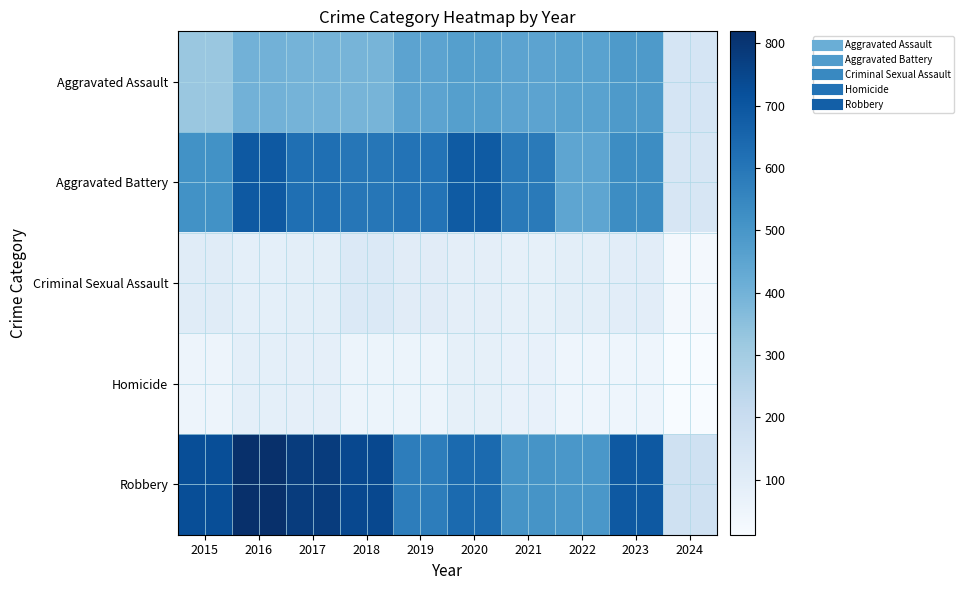

Which has a higher value, 2017 or 2021?

2021